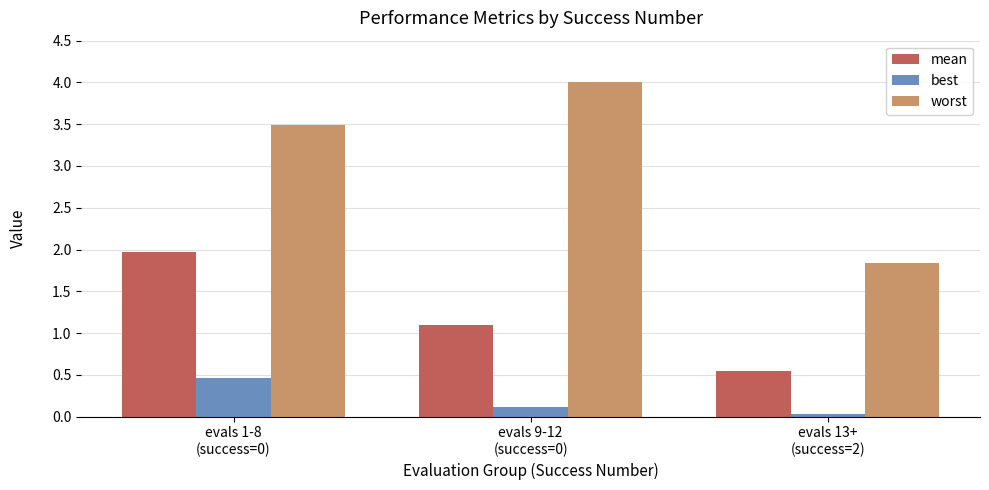

Which series has the largest range (max minus min)?

worst